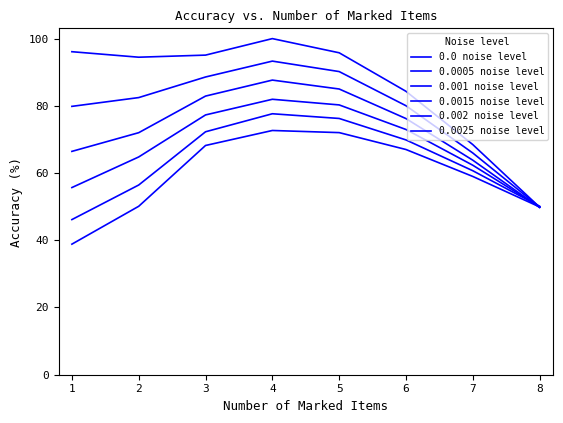

Which series has the largest range (max minus min)?

0.0 noise level